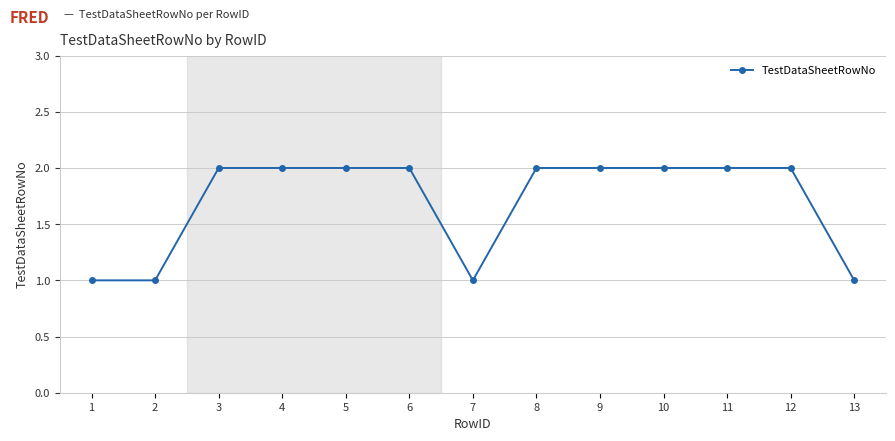

Is it true that the value at 11 is 2?

True